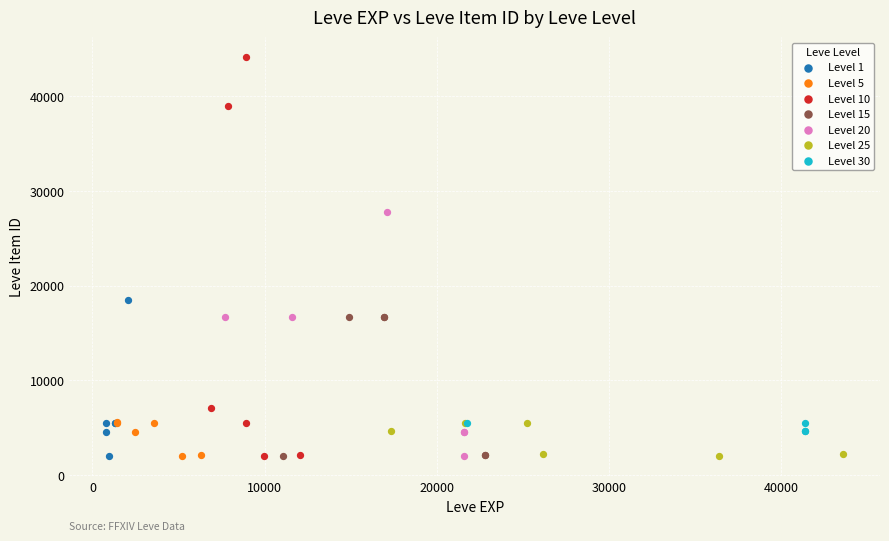

What are all the series names shown in the legend?

Level 1, Level 5, Level 10, Level 15, Level 20, Level 25, Level 30